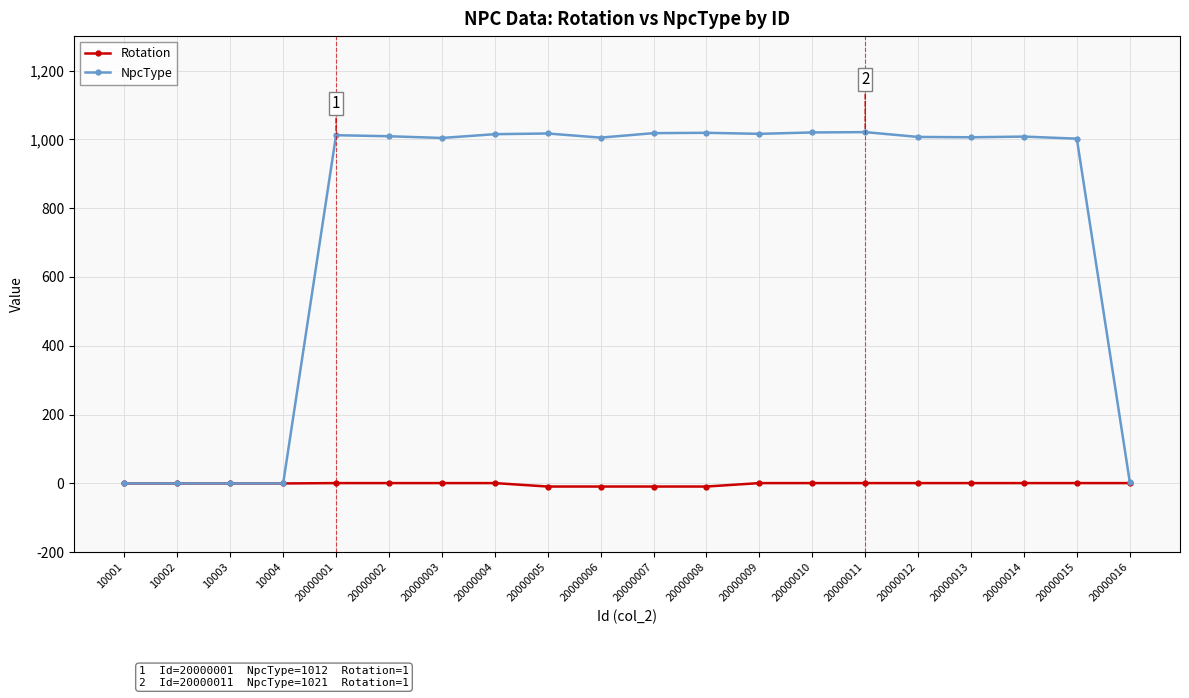

List the series in order of their overall mean, highest first.

NpcType, Rotation